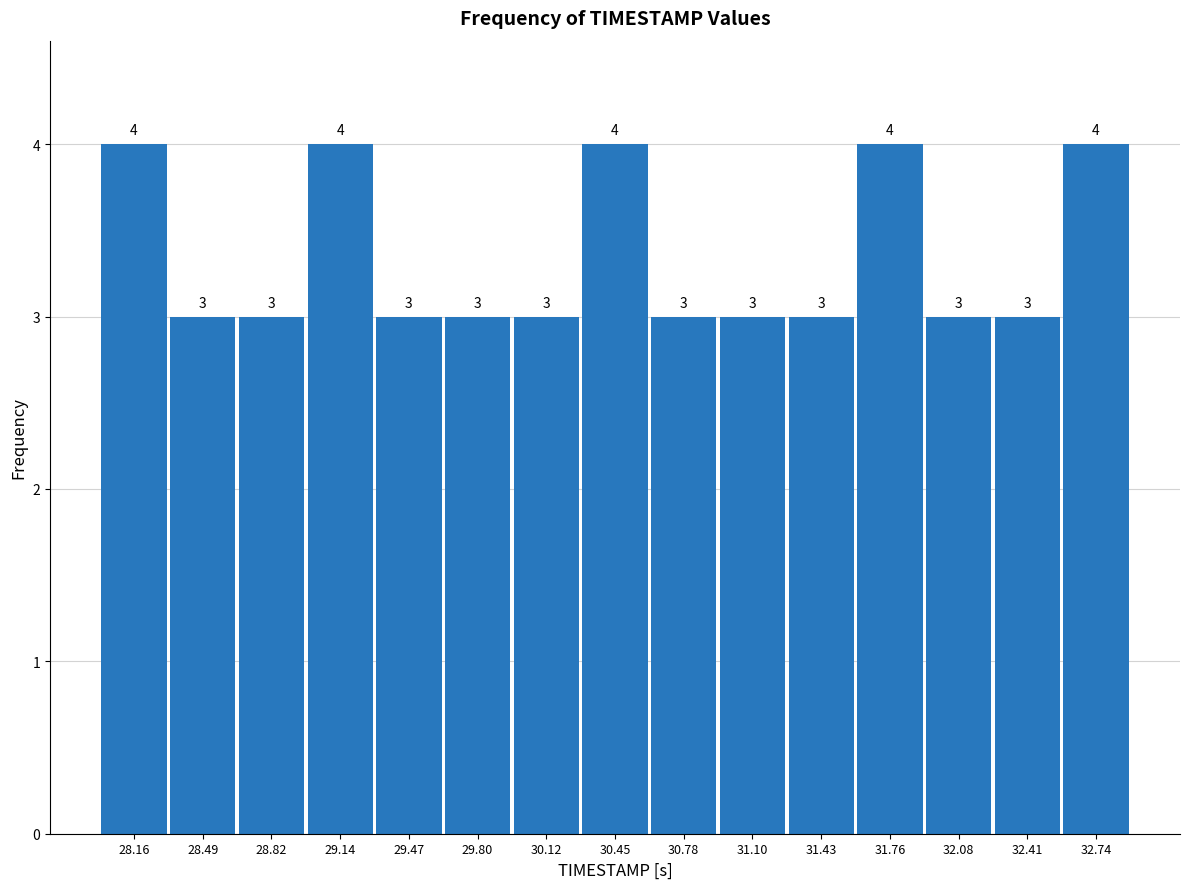

Reading left to right, transcribe this chart: for each bar, give the range it covers on the x-axis and its height. The bar edges are not printed on the chart, so give them approximately, as read against the axis.

28.00 to 28.35: 4
28.35 to 28.65: 3
28.65 to 29.00: 3
29.00 to 29.30: 4
29.30 to 29.65: 3
29.65 to 29.95: 3
29.95 to 30.30: 3
30.30 to 30.60: 4
30.60 to 30.95: 3
30.95 to 31.25: 3
31.25 to 31.60: 3
31.60 to 31.90: 4
31.90 to 32.25: 3
32.25 to 32.55: 3
32.55 to 32.90: 4